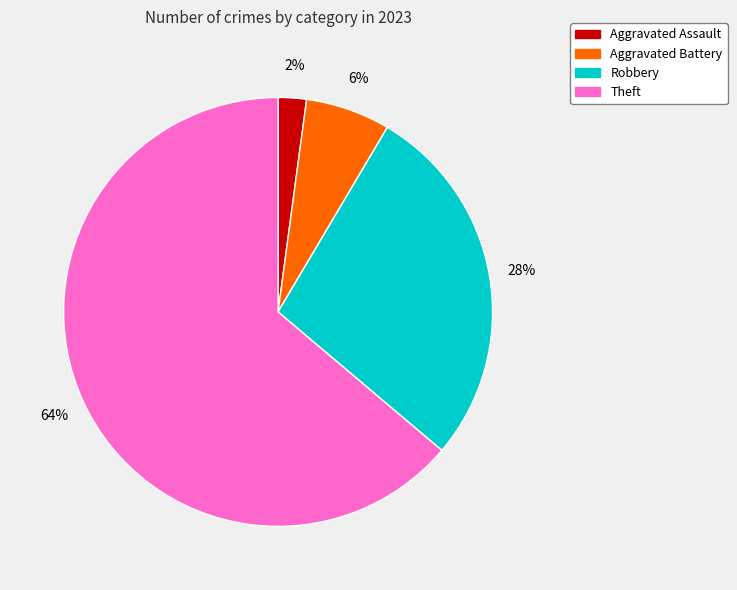

To the nearest percent, what is the average slice percentage?

25%